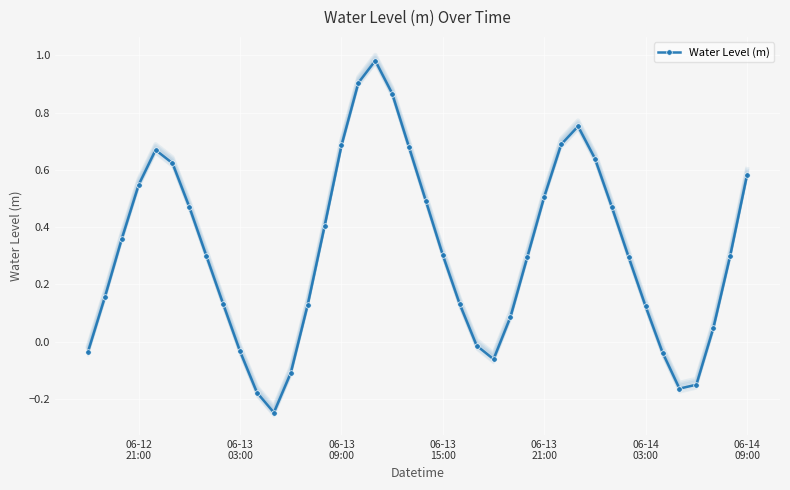

Is this an area chart (filled region under the line)?

No